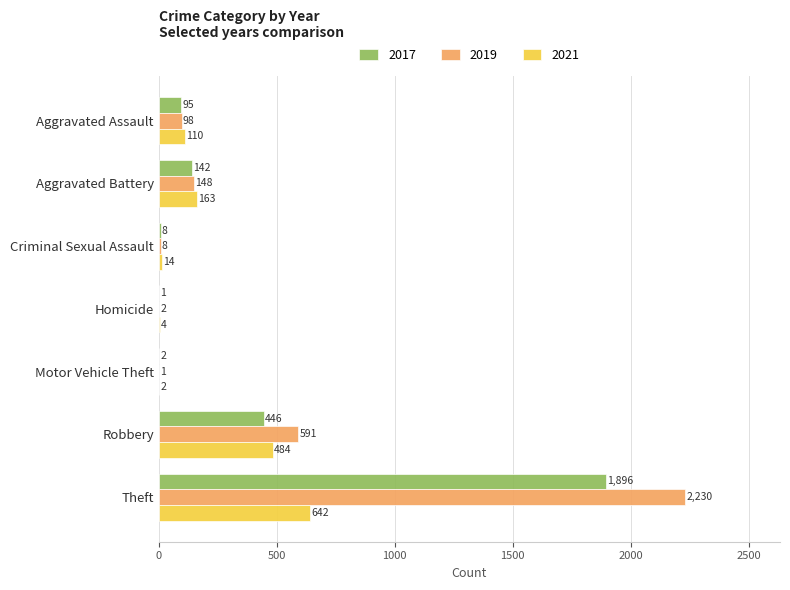

At which label does 2021 reach its peak?

Theft